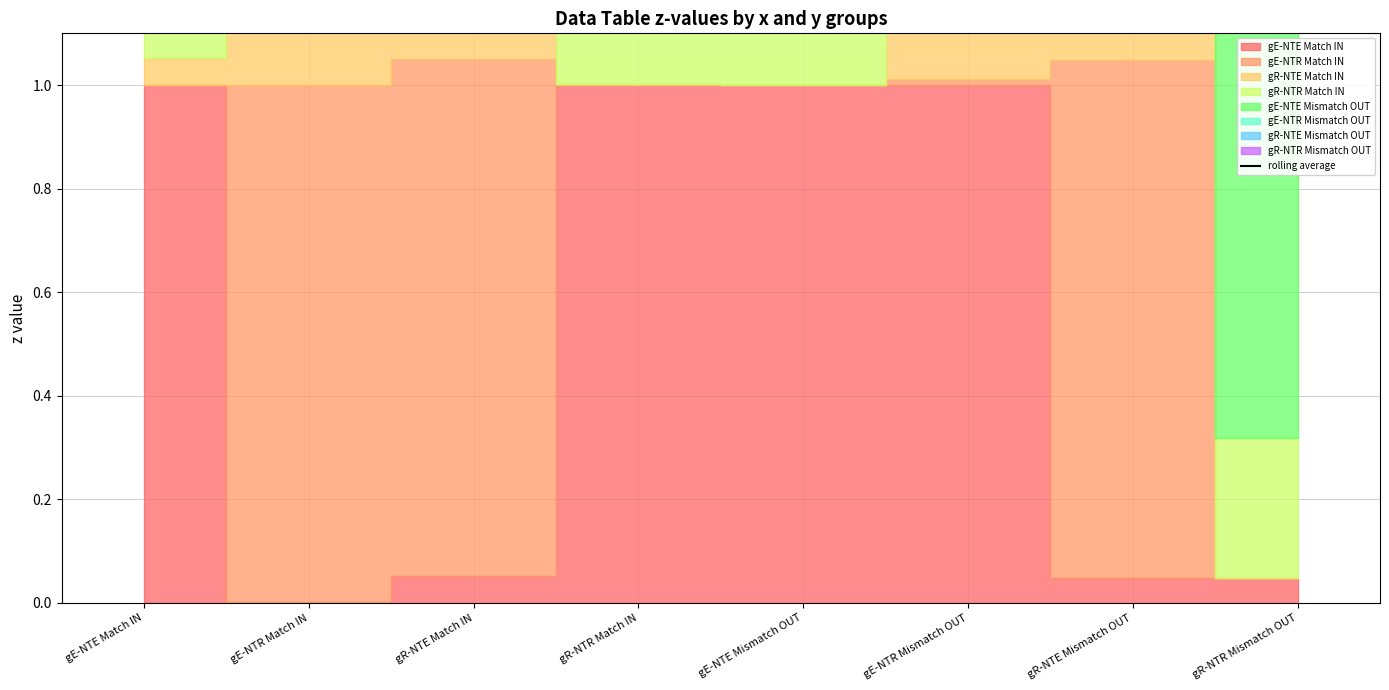

True or false: there are more than 0 points higher than both neighbors.

True